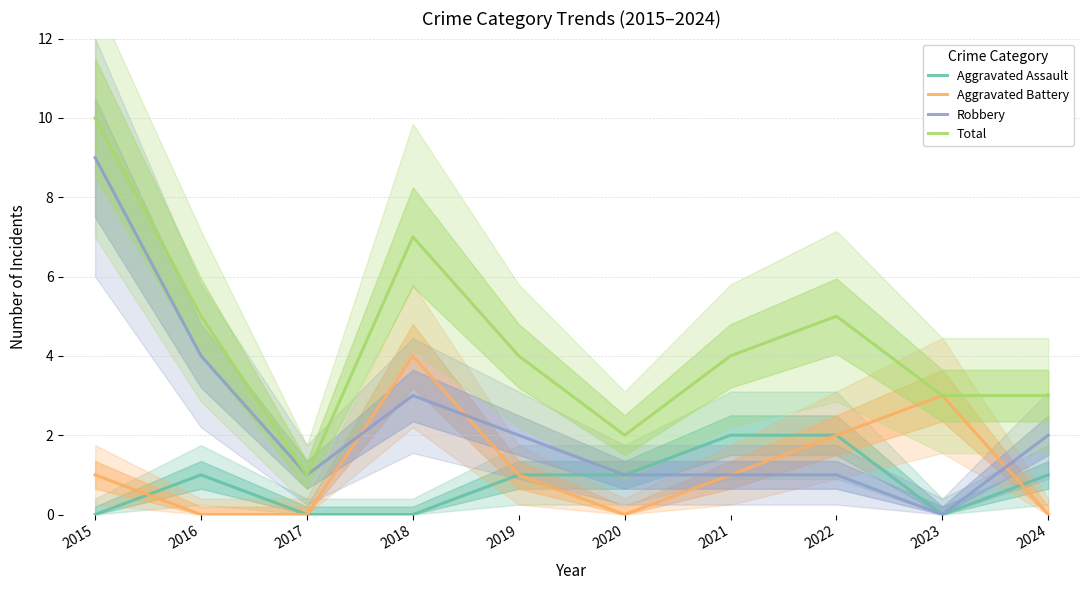

How many Total values are between 3 and 5?

6